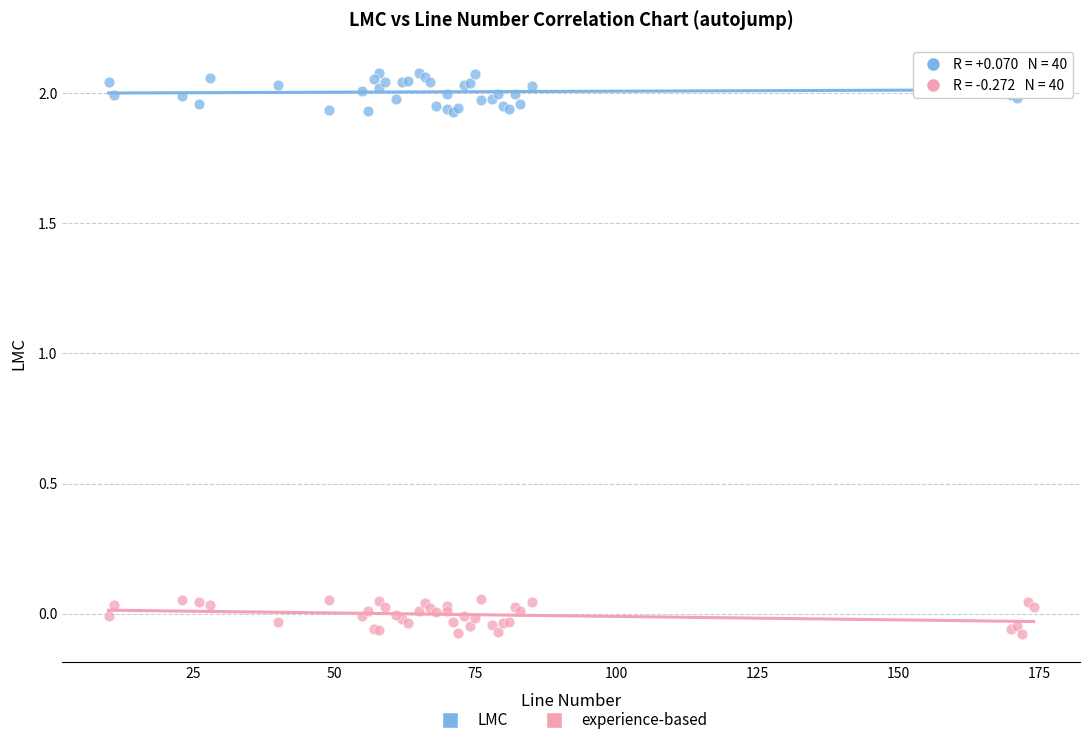

Which series contains the highest Y value?

LMC